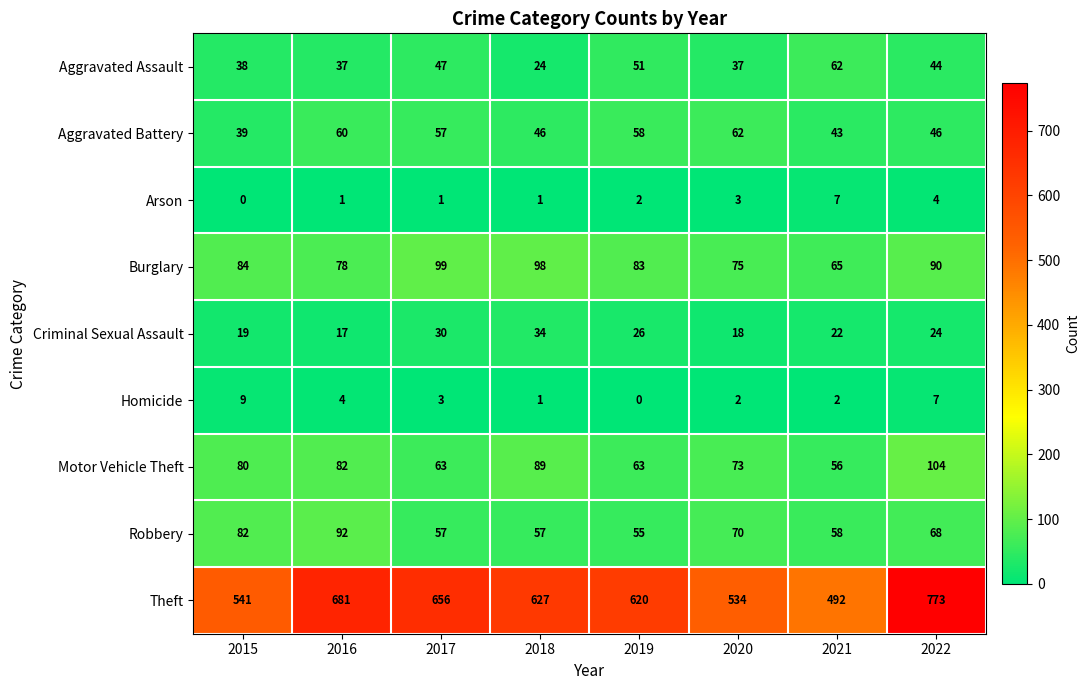

Which series has the widest spread of values?

Theft